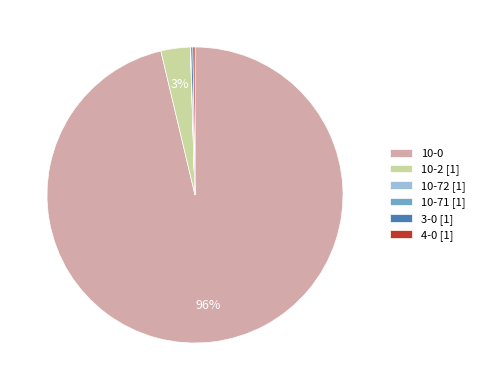

What percentage is the 10-2 [1] slice, to the nearest percent?

3%